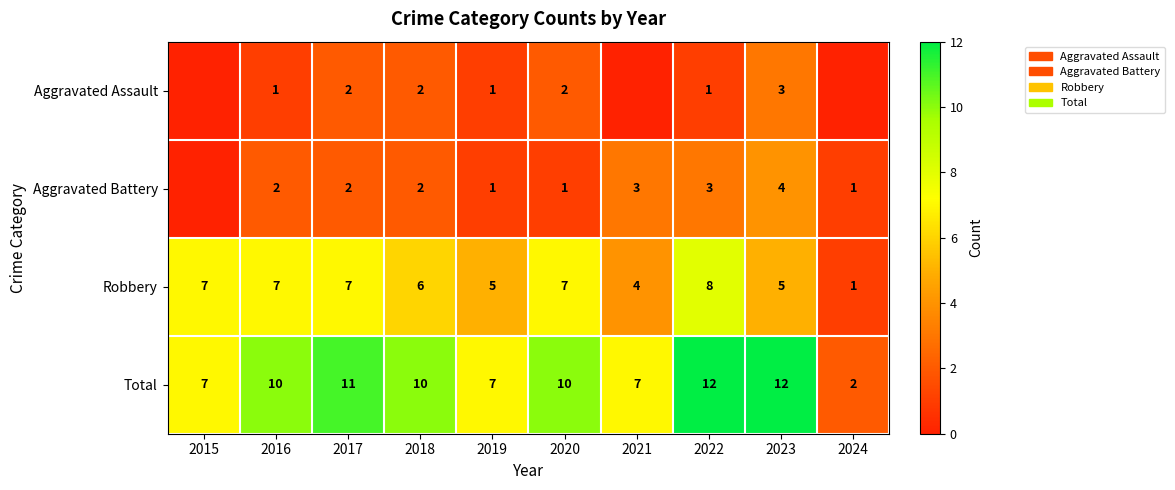

Is the value of Total at 2019 greater than the value of Aggravated Battery at 2019?

Yes